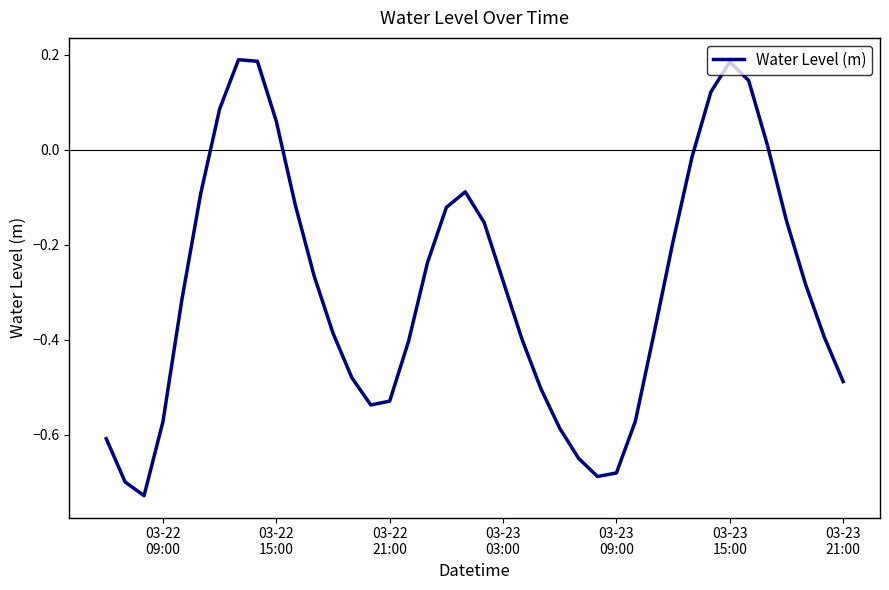

What is the difference between the maximum and minimum values?

0.9